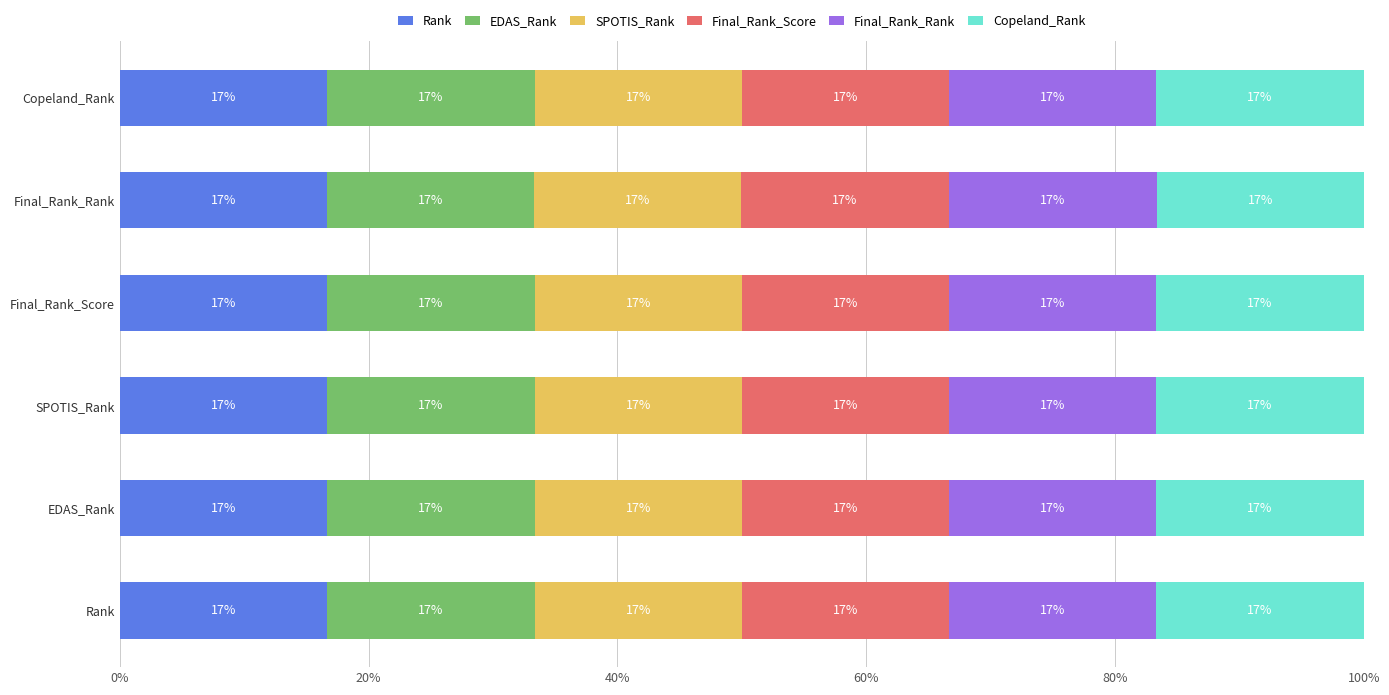

What are all the series names shown in the legend?

Rank, EDAS_Rank, SPOTIS_Rank, Final_Rank_Score, Final_Rank_Rank, Copeland_Rank